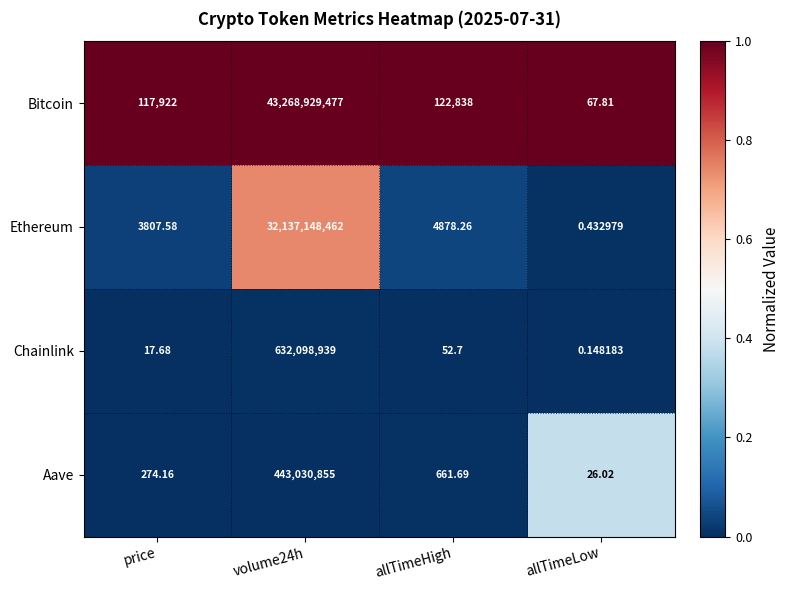

Is the value of Aave at price greater than the value of Bitcoin at allTimeHigh?

No